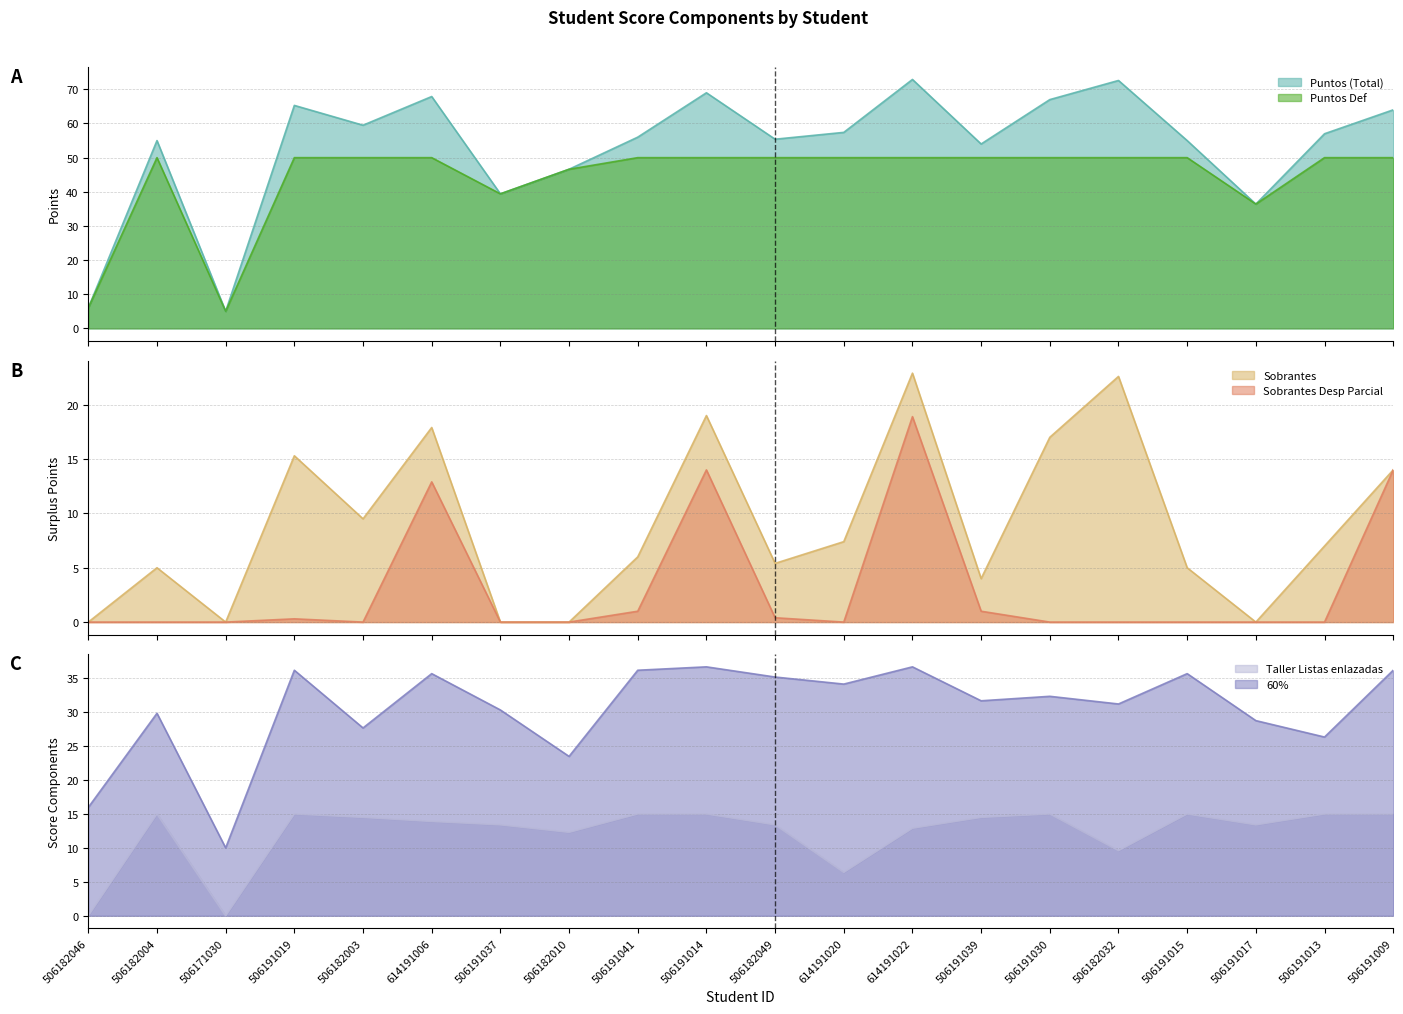

What is the minimum value for Puntos Def?

5.0